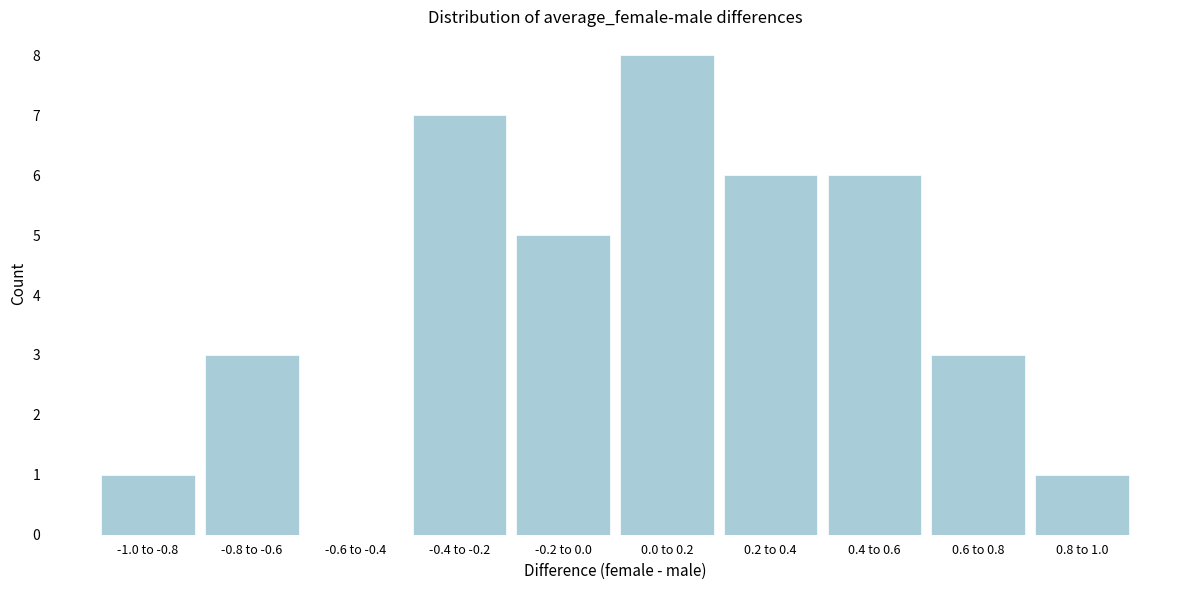

Reading left to right, transcribe all the data shown in this chart.

-1.0 to -0.8=1	-0.8 to -0.6=3	-0.6 to -0.4=0	-0.4 to -0.2=7	-0.2 to 0.0=5	0.0 to 0.2=8	0.2 to 0.4=6	0.4 to 0.6=6	0.6 to 0.8=3	0.8 to 1.0=1